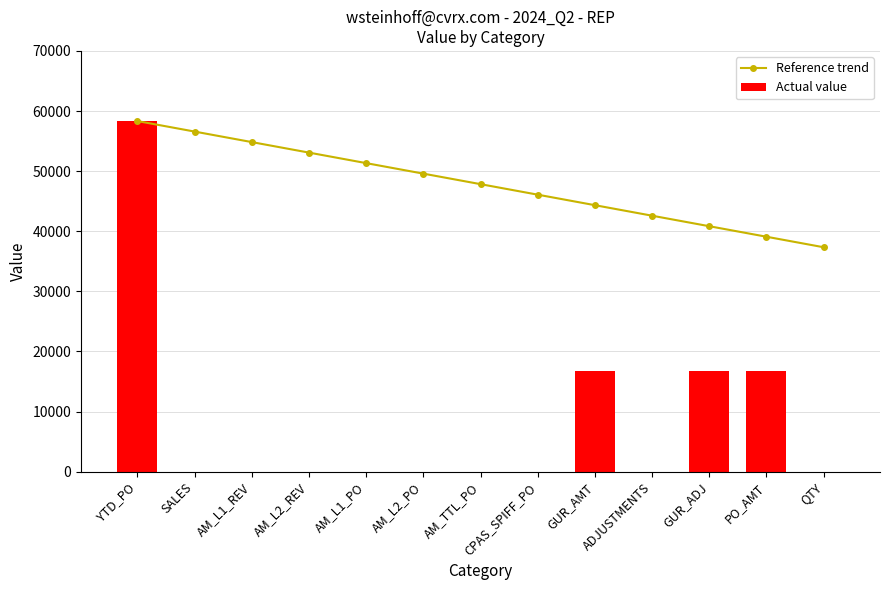

Count the number of categories in the chart.

13